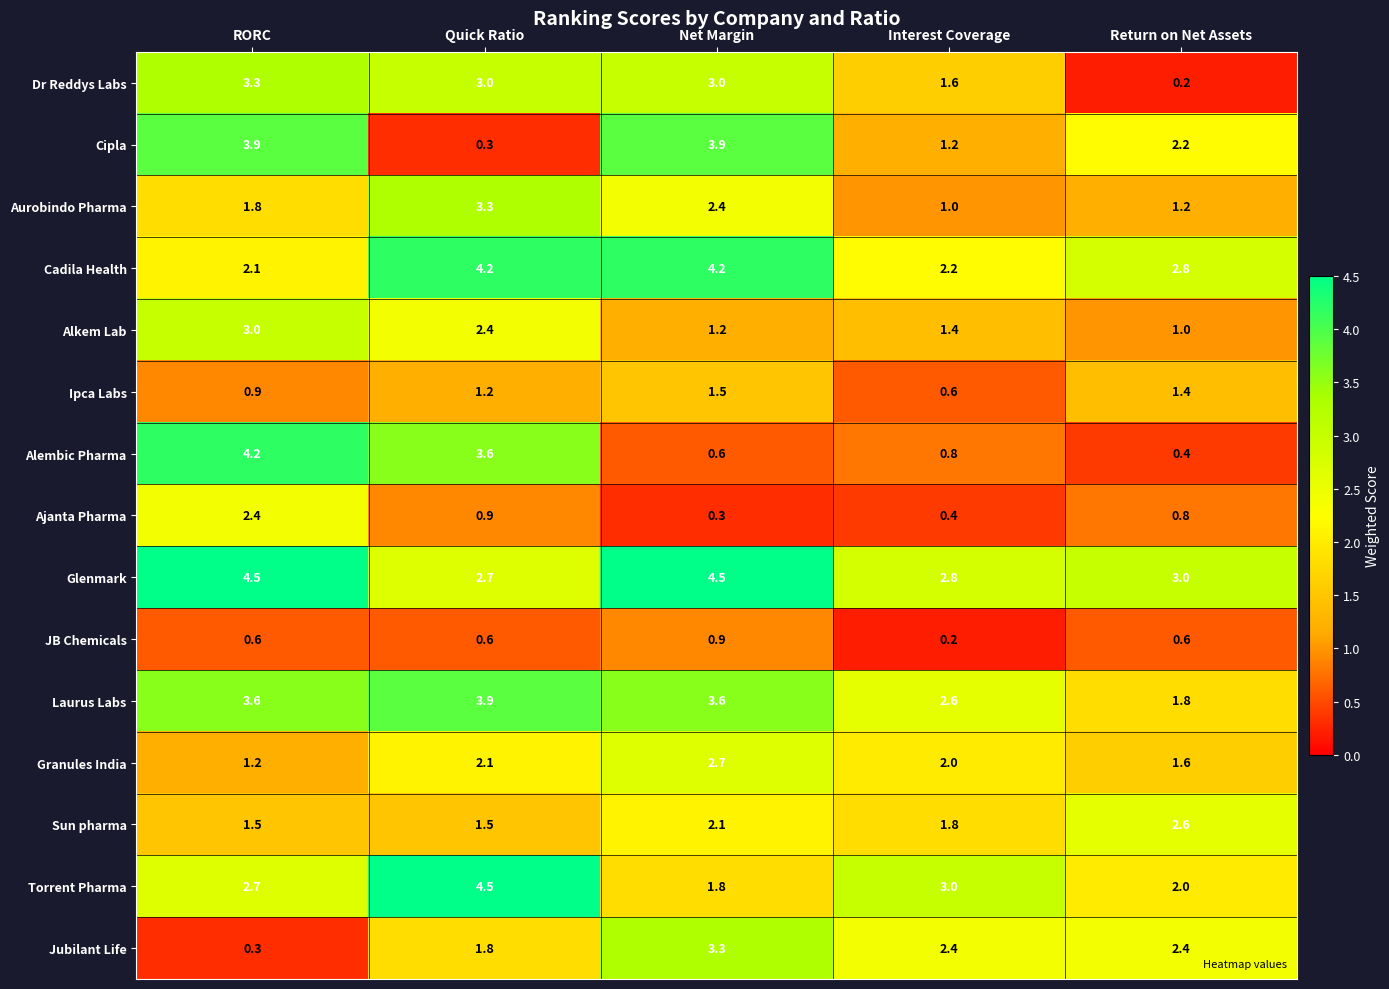

What is the highest value of the Ajanta Pharma series?

2.4